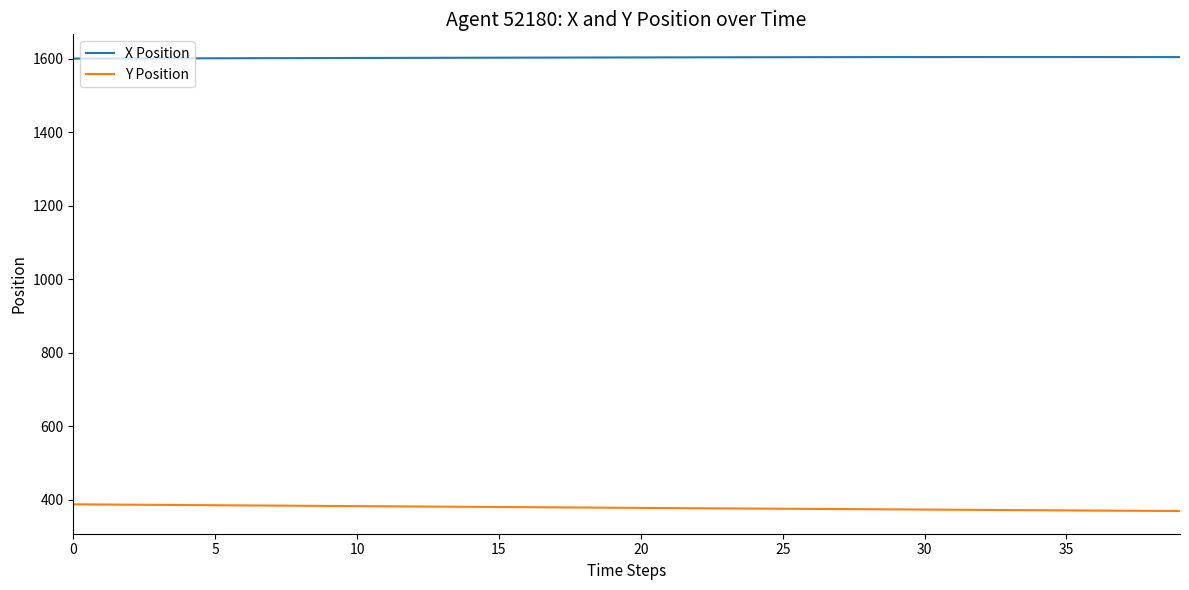

What is the minimum value shown in the chart?

369.1